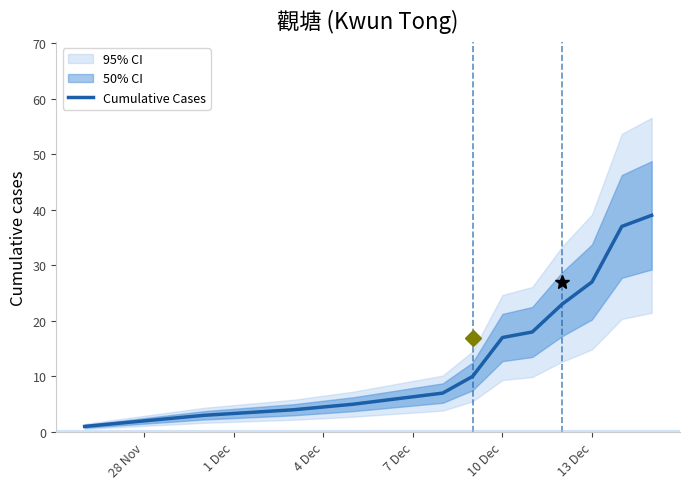

Reading left to right, extract all data points from this chart.

1	3	4	5	7	10	17	18	23	27	37	39